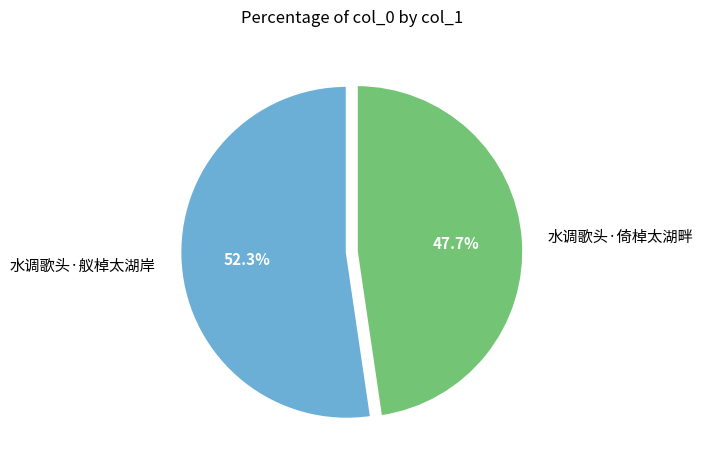

Combined, what portion of the pie is 水调歌头·倚棹太湖畔 and 水调歌头·舣棹太湖岸?

100.0%